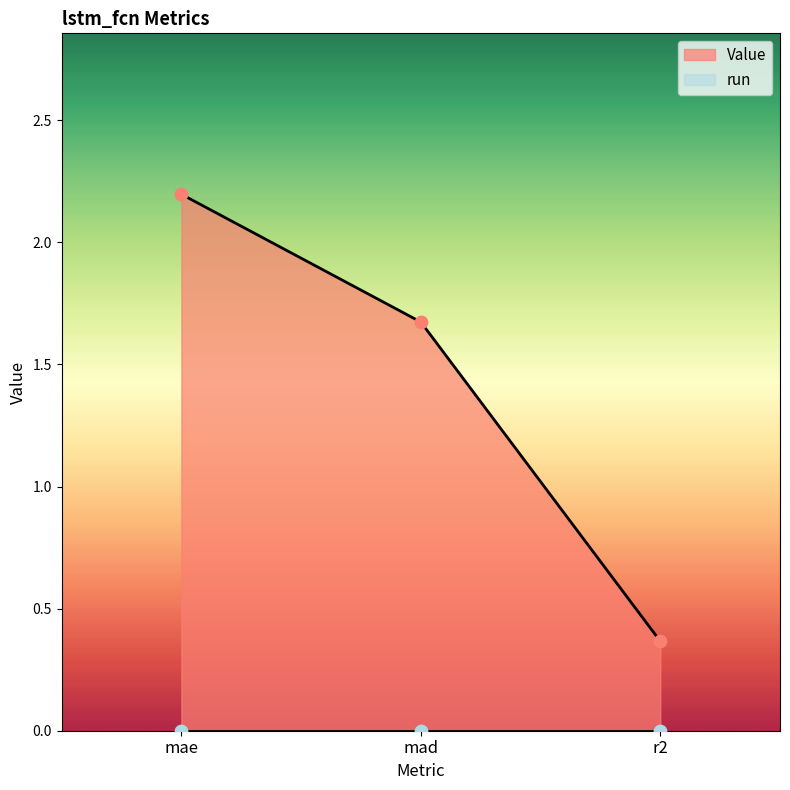

Which has a higher value, mae or r2?

mae